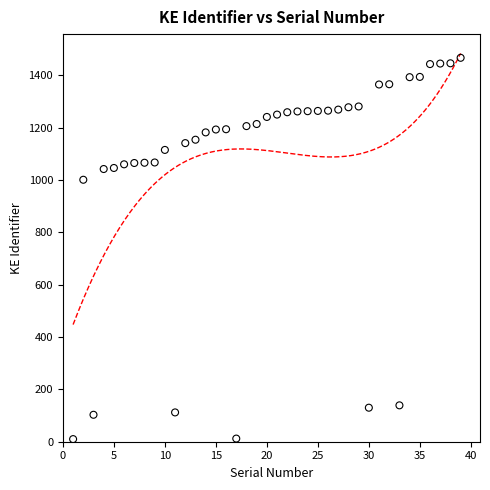

What Y value in the scatter plot is closest to 738?

1001